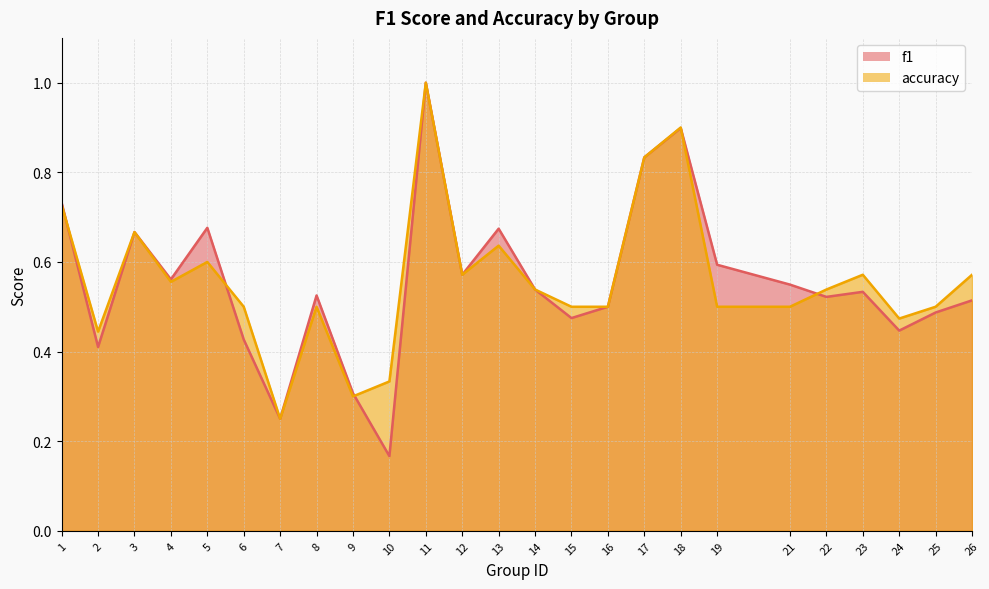

What is the approximate value of accuracy at 4?

0.6